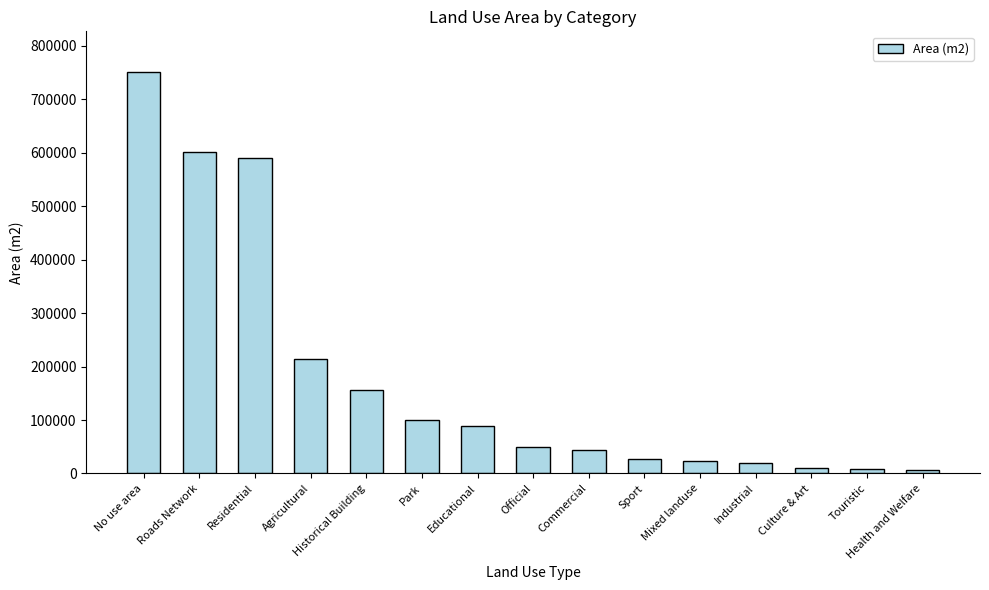

The chart shows a value of 23721 at Mixed landuse. True or false?

True